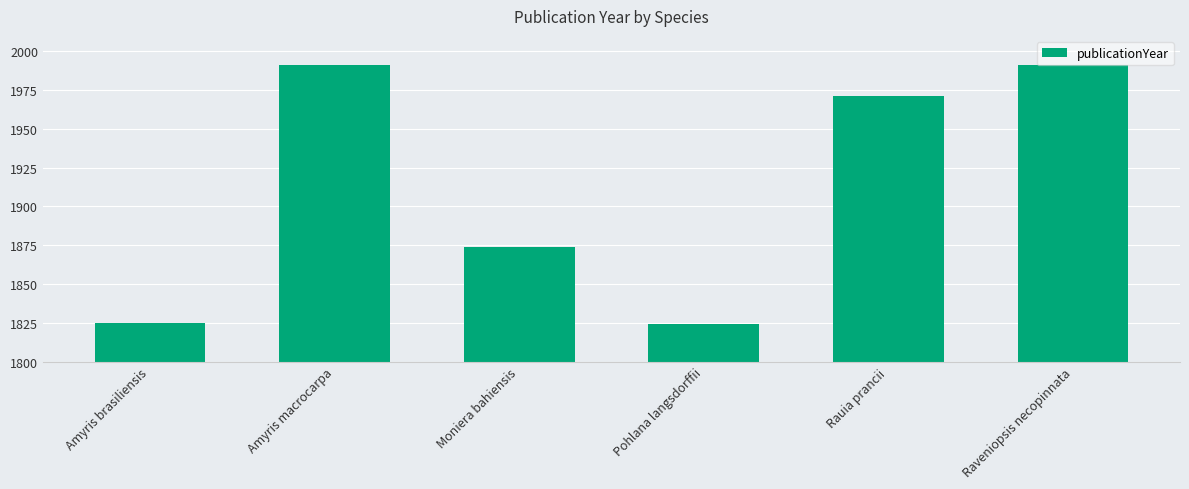

How many bars are there in total?

6